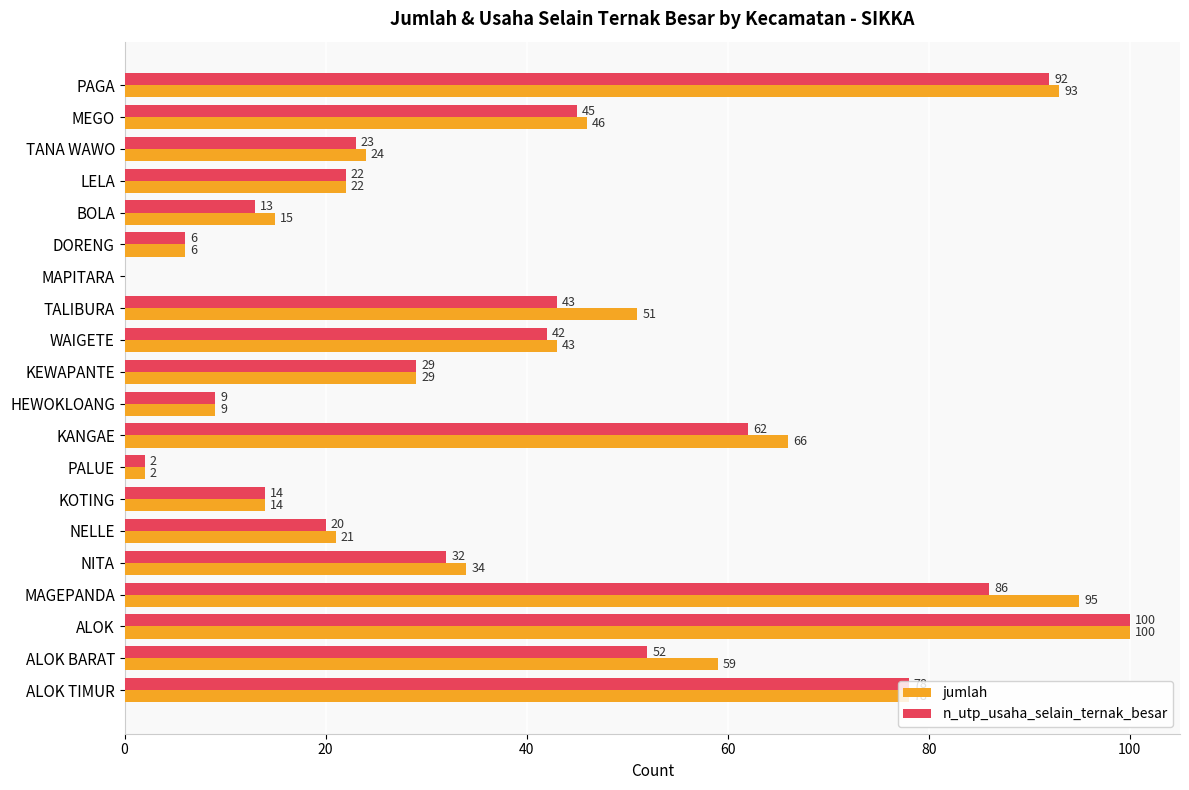

What is the sum of the jumlah values at ALOK BARAT and TANA WAWO?

83